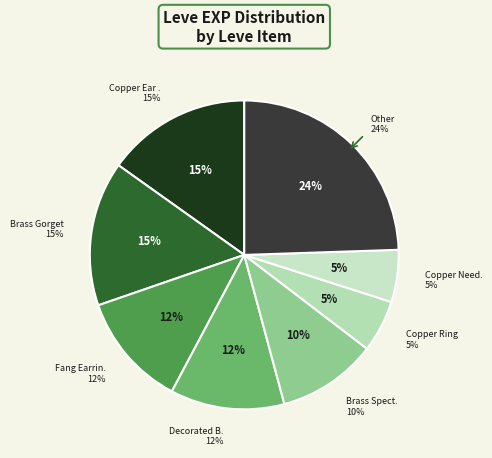

Is there a majority slice in this chart?

No